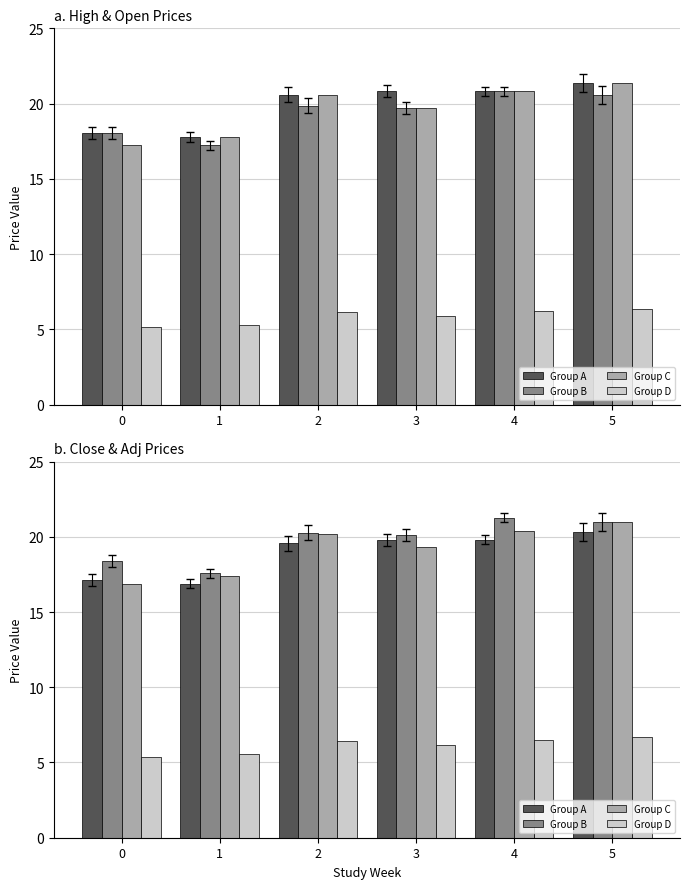

Count the number of data series in this chart.

4